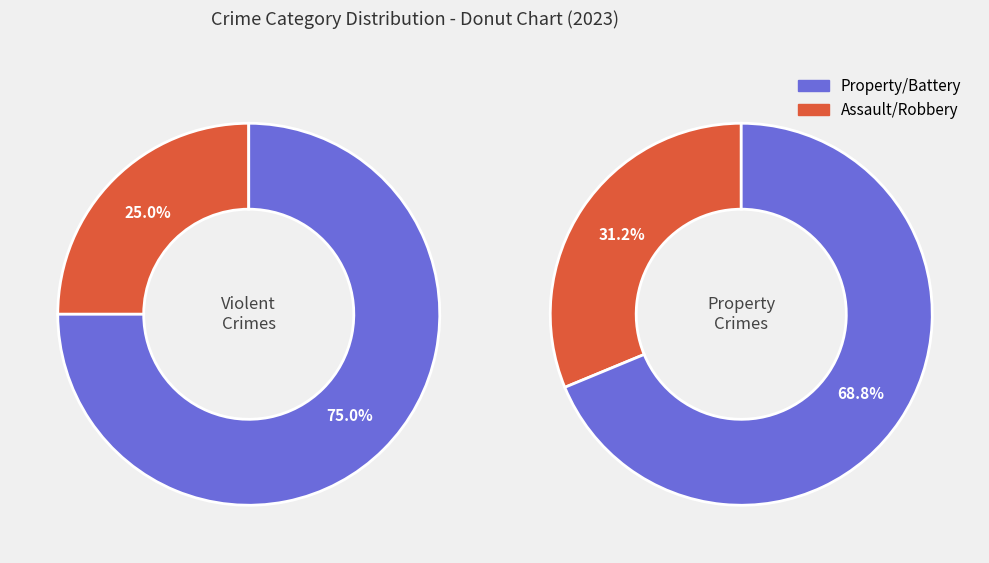

Is there a majority slice in this chart?

Yes